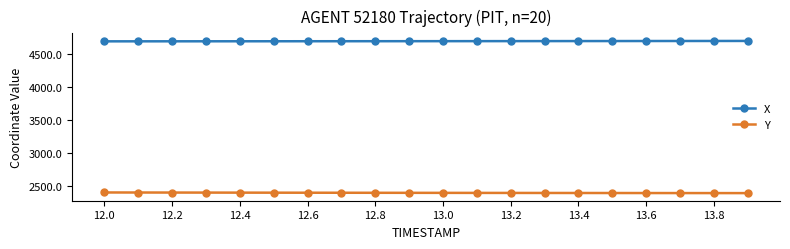

Does the chart display data point markers on the line(s)?

Yes